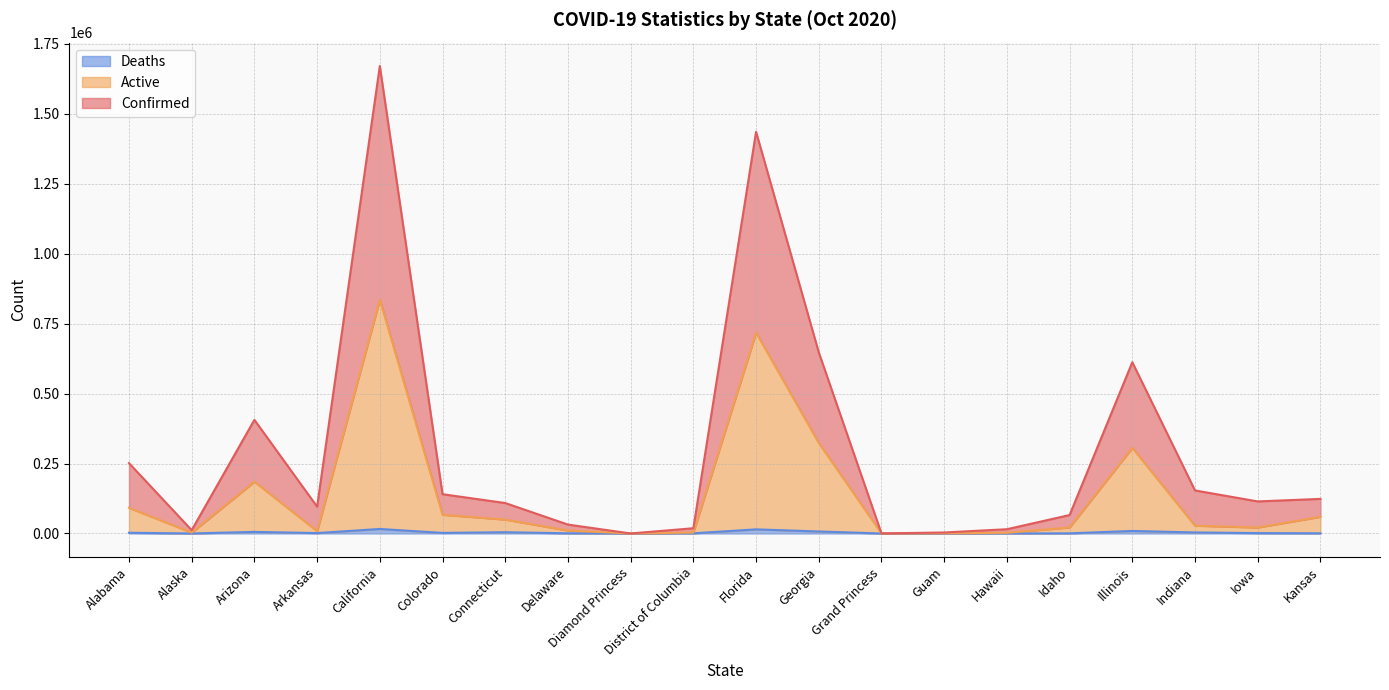

Does the chart have visible grid lines?

Yes